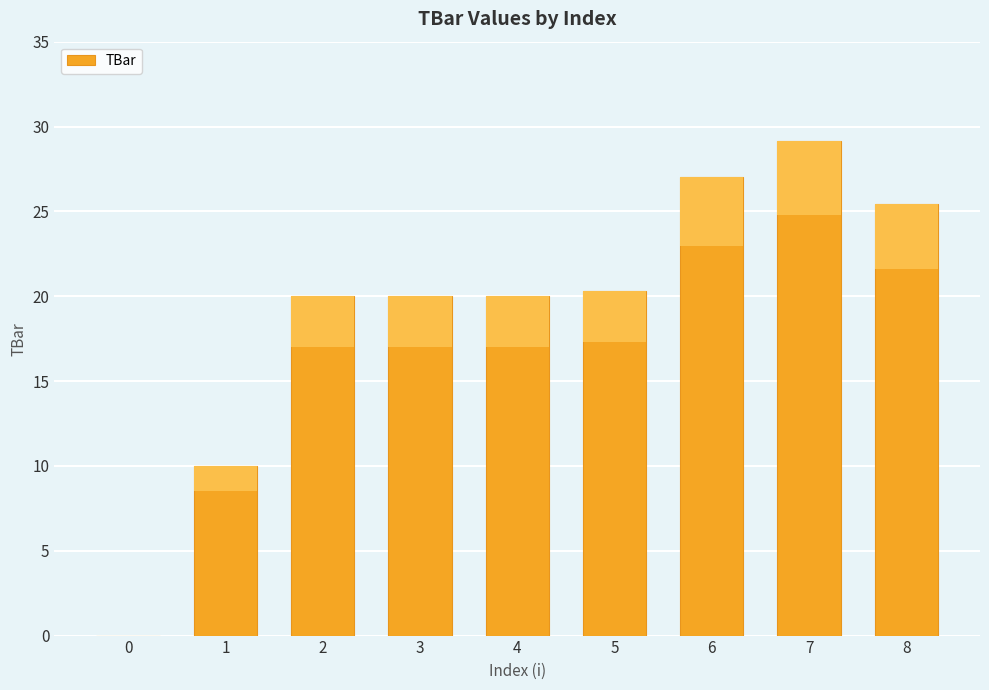

The value at 7 is 29.2. True or false?

True